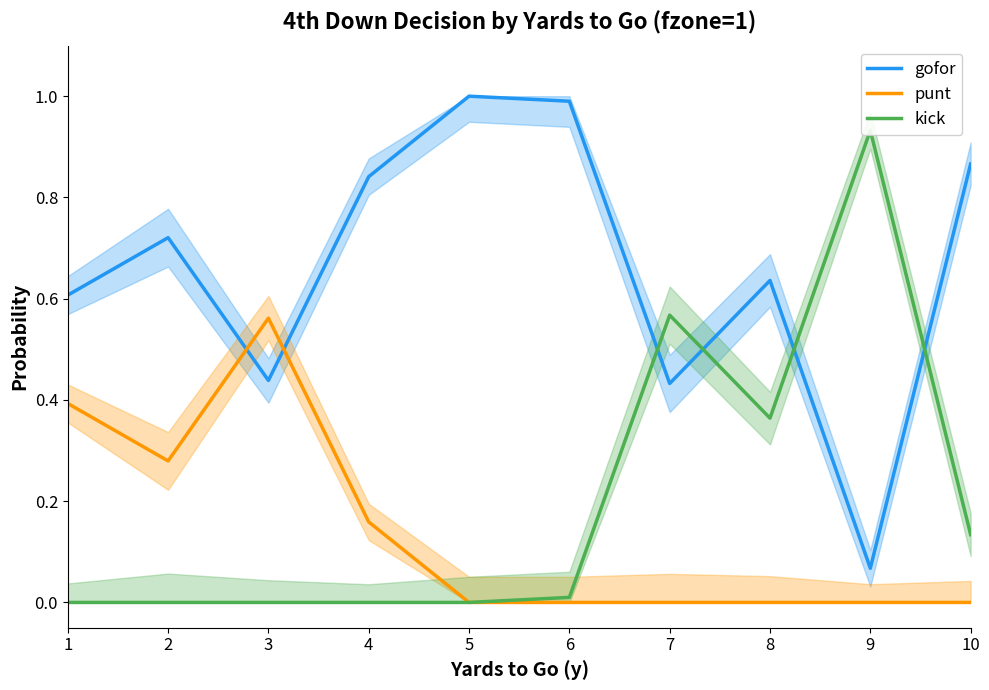

Which series has the widest spread of values?

gofor